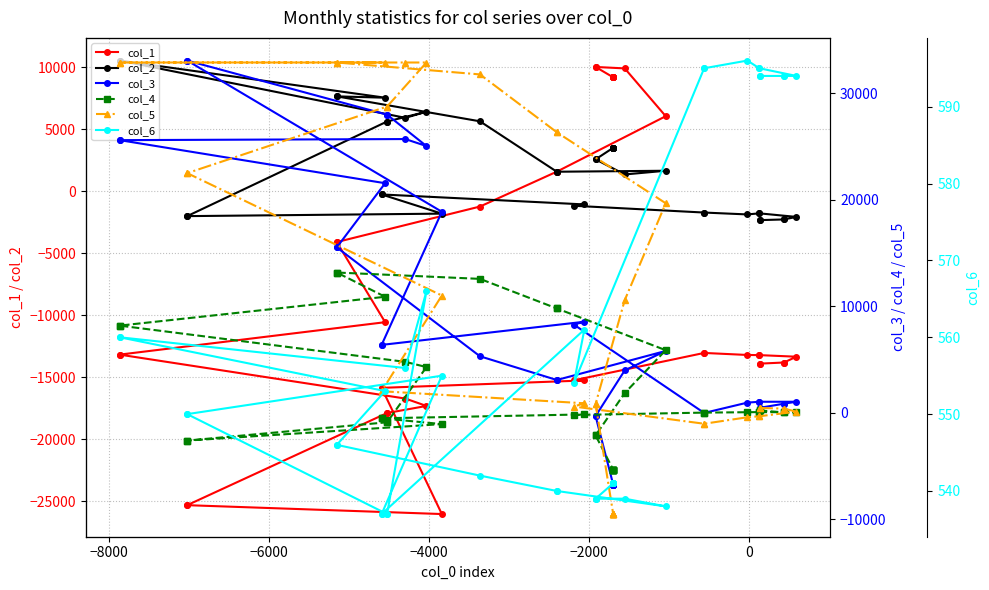

How many categories are shown in the chart?

40